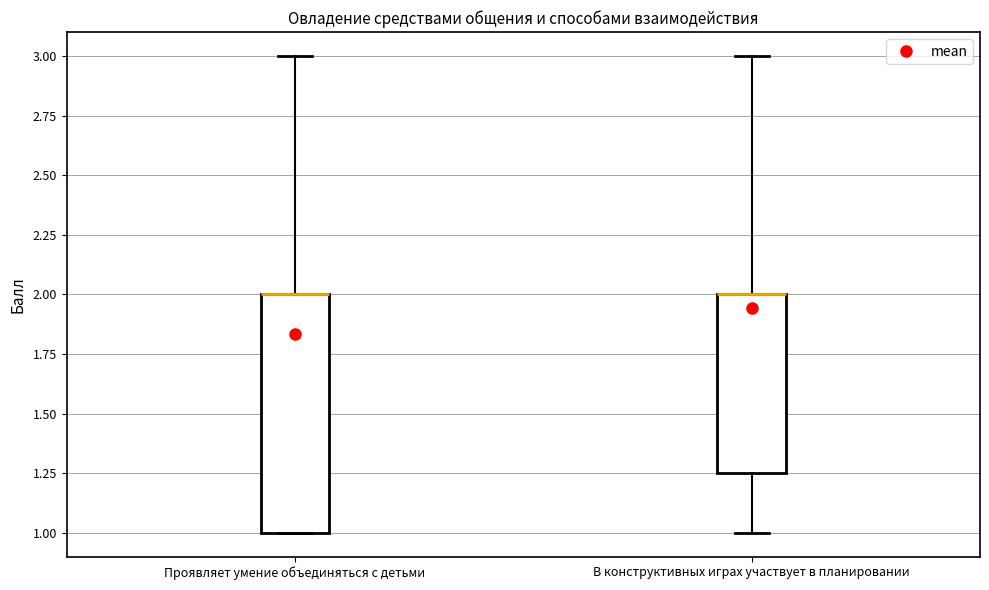

Where is the lower edge of the box for Проявляет умение объединяться с детьми on the y-axis? The values are not printed on the chart, so give them approximately, as read against the axis.

1.00